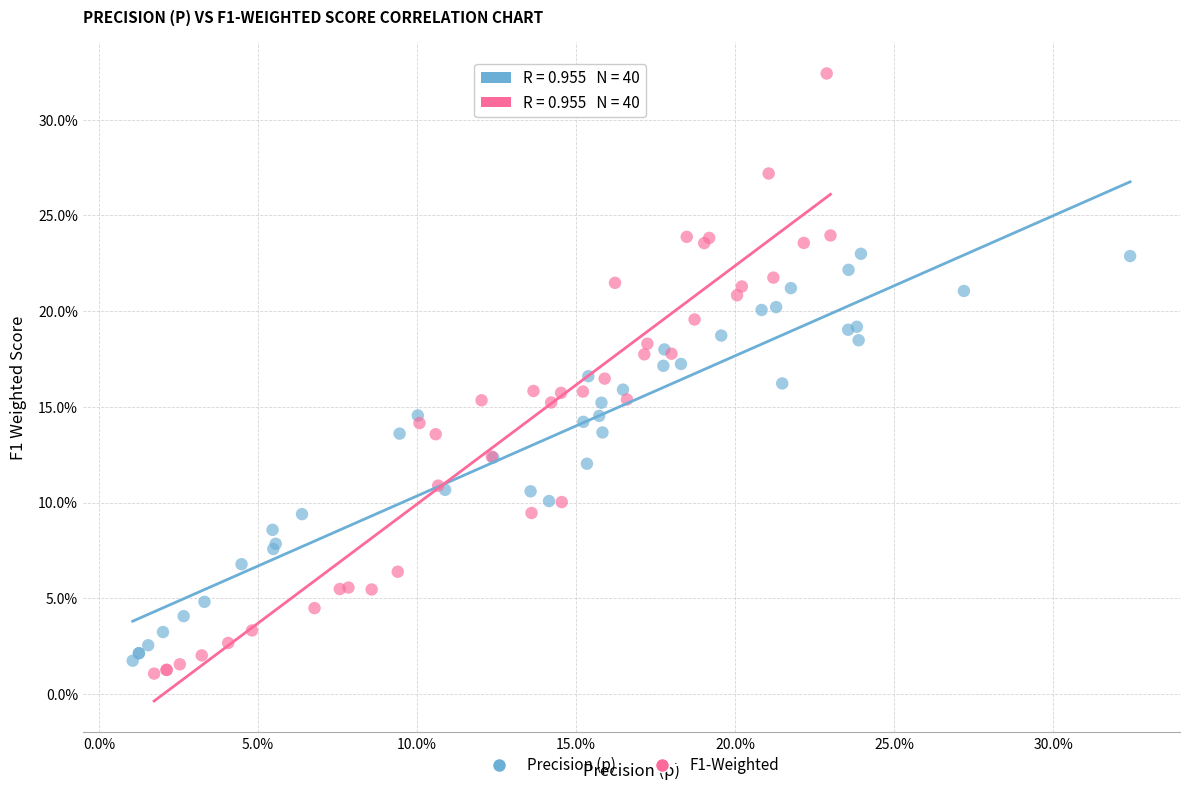

What are all the series names shown in the legend?

Precision (p), F1-Weighted